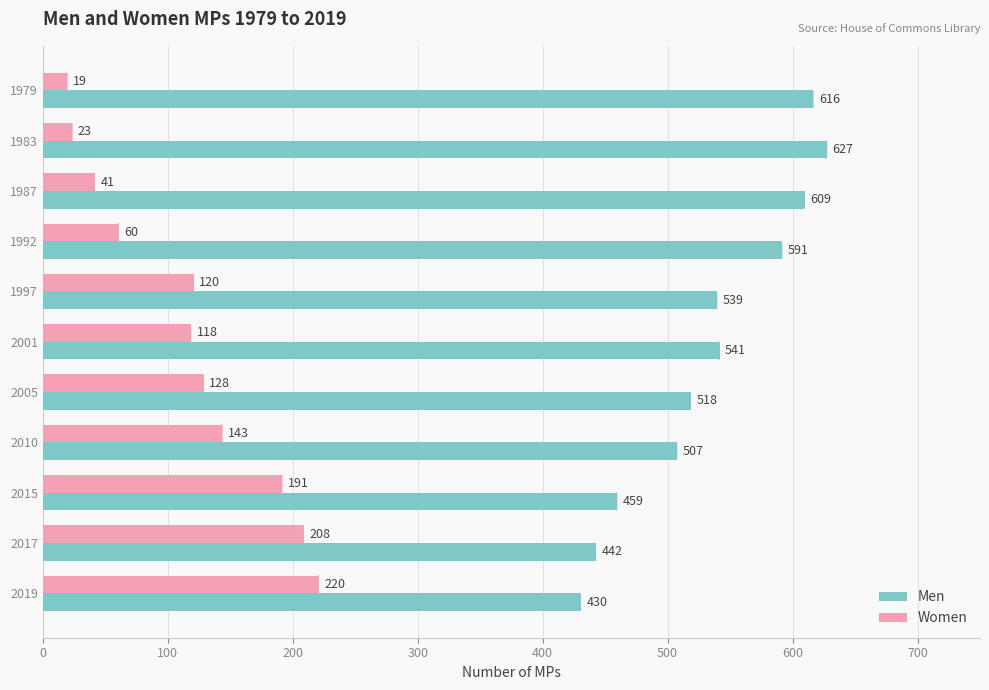

Which series has the widest spread of values?

Women